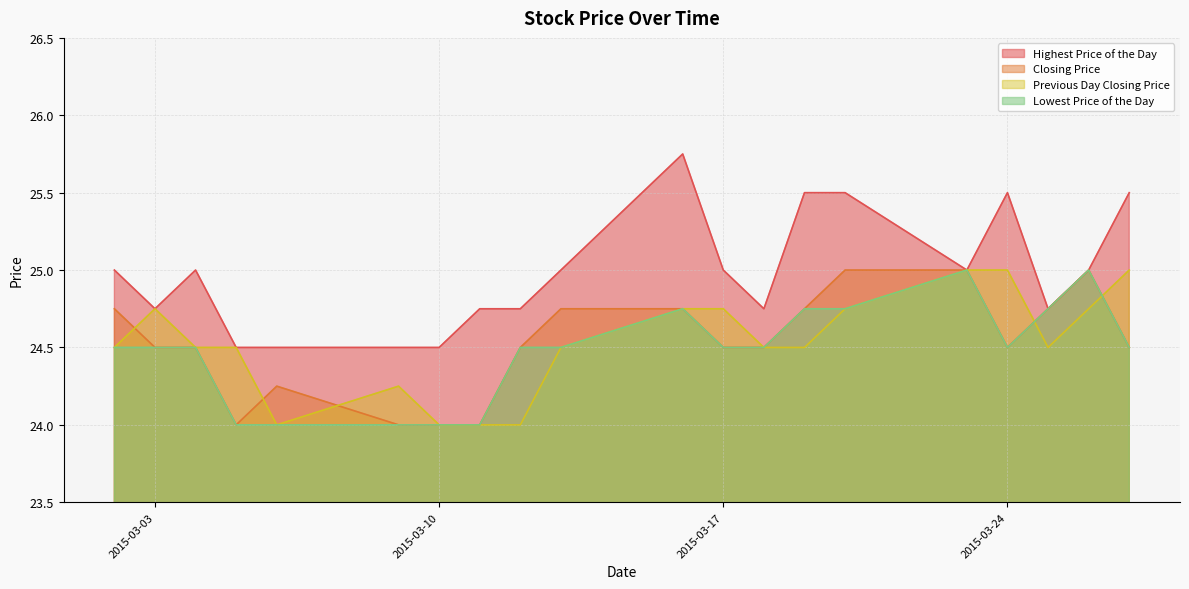

Which label corresponds to the largest value in the chart?

20150316